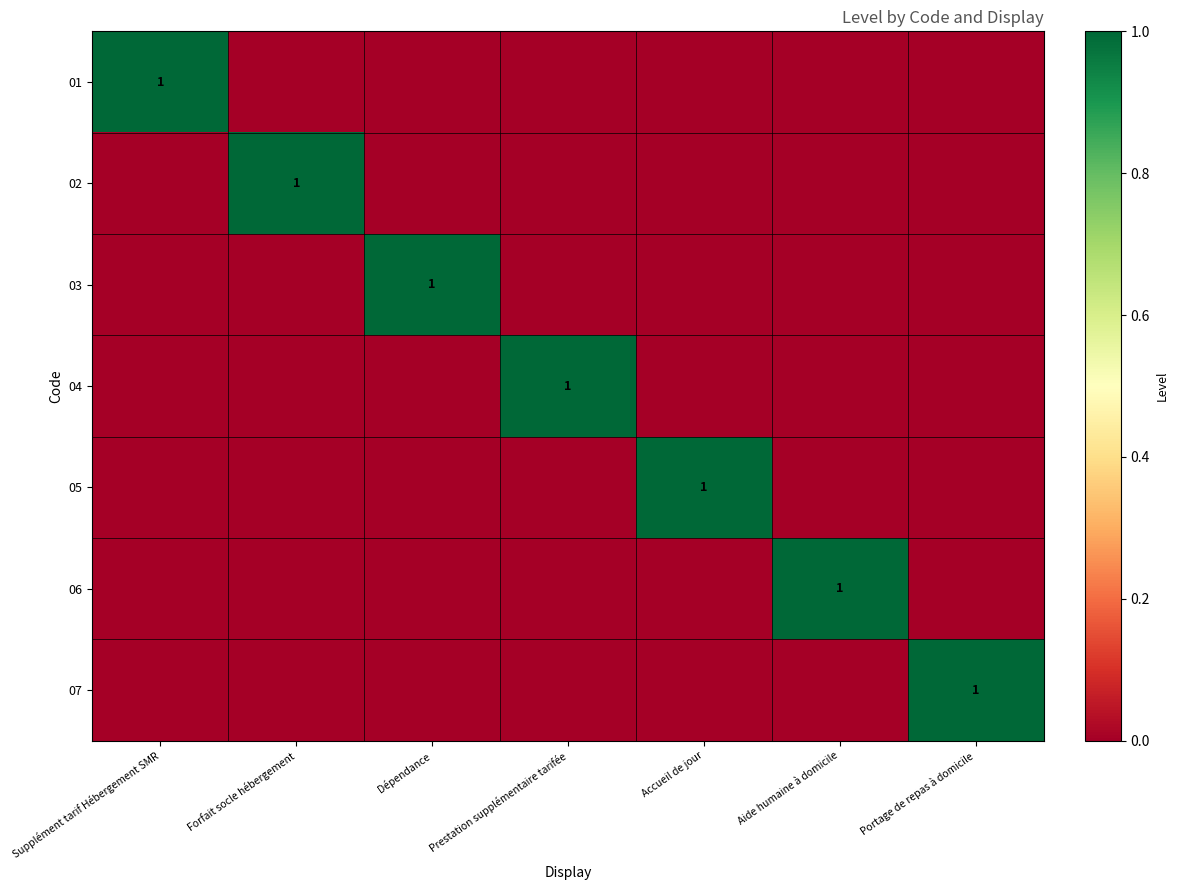

Which category has the lowest value across all series?

Forfait socle hébergement